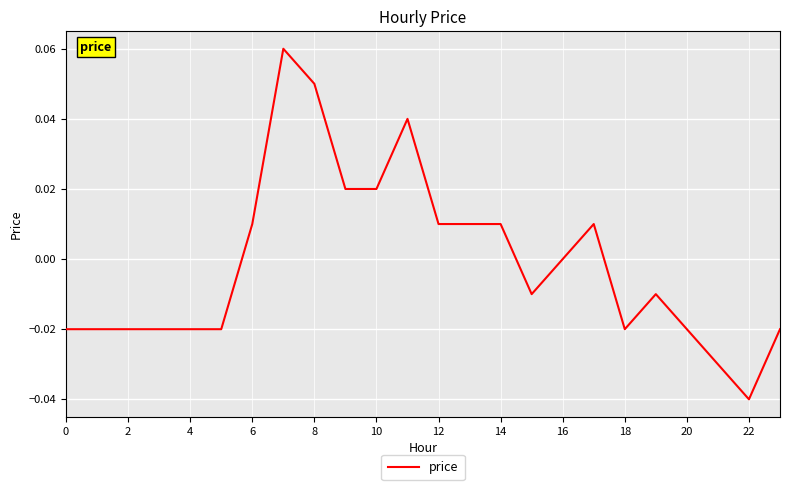

Which label corresponds to the smallest value in the chart?

22